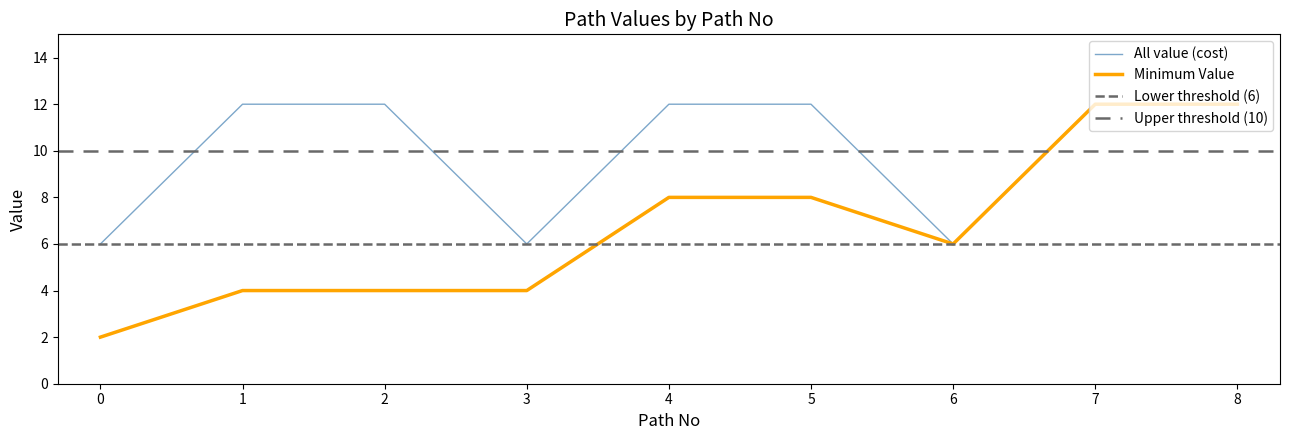

The Minimum Value series shows 3 at 2. True or false?

False